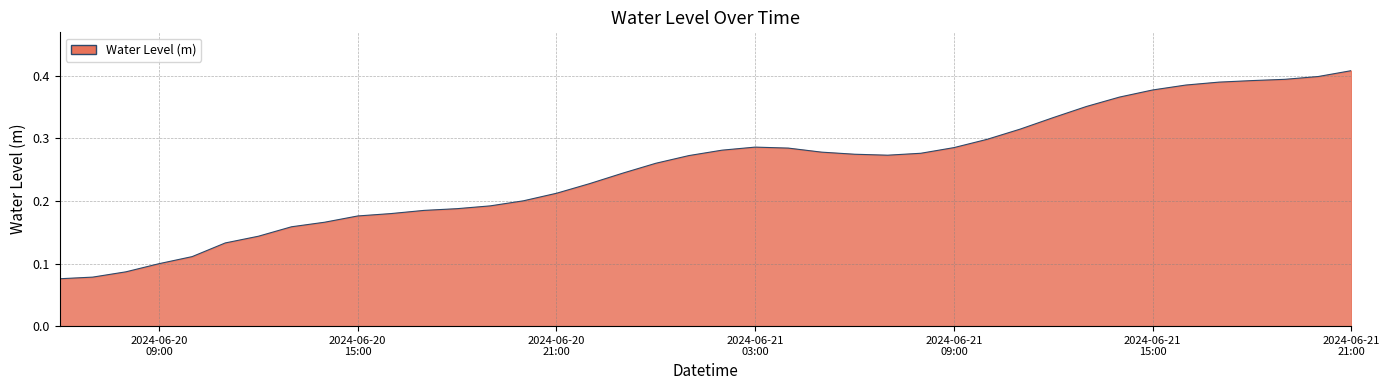

What is the difference between the maximum and minimum values?

0.3